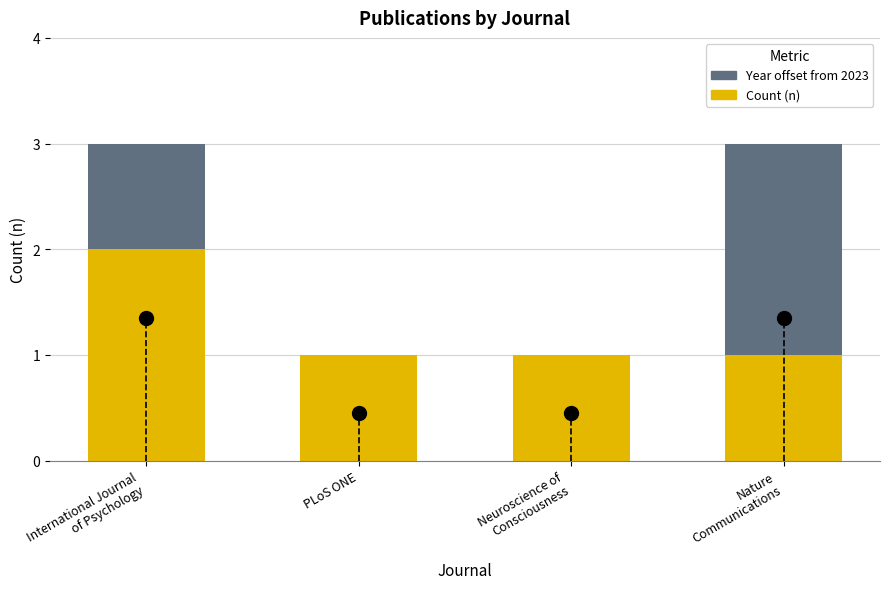

The Count (n) series shows 1 at PLoS ONE. True or false?

True